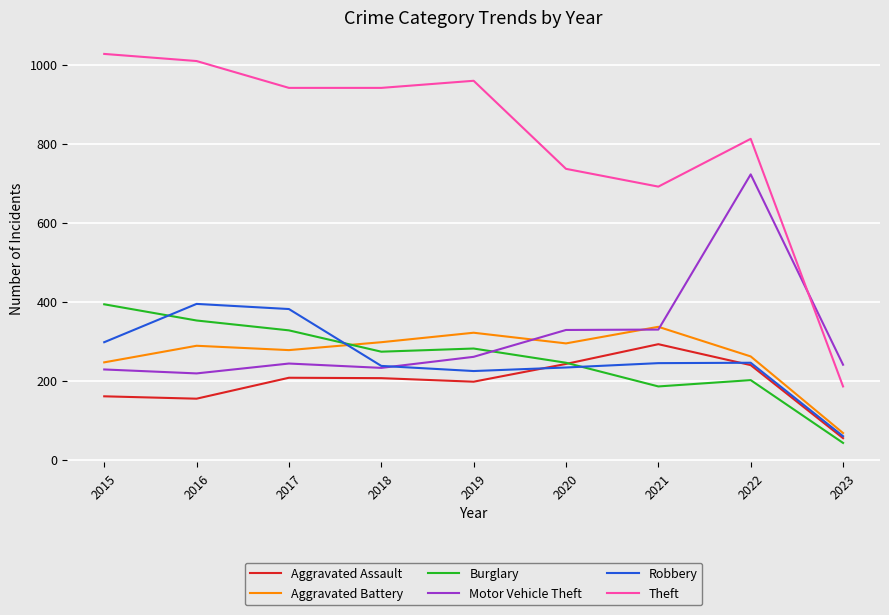

Where is Theft nearest to the value 606?

2021